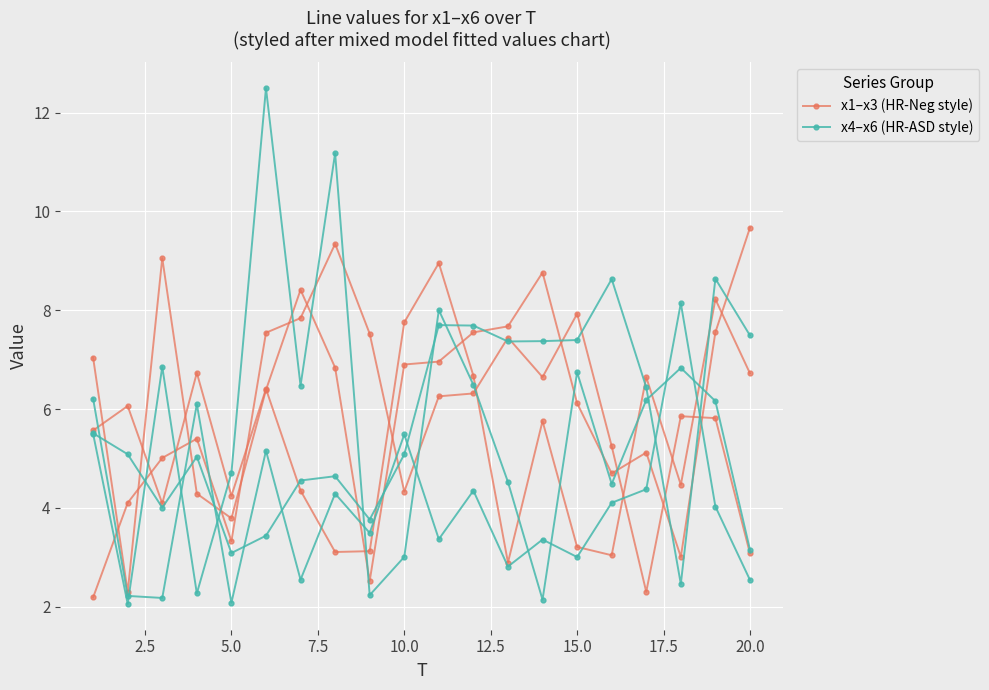

Which series has the largest total across all categories?

x1–x3 (HR-Neg style)